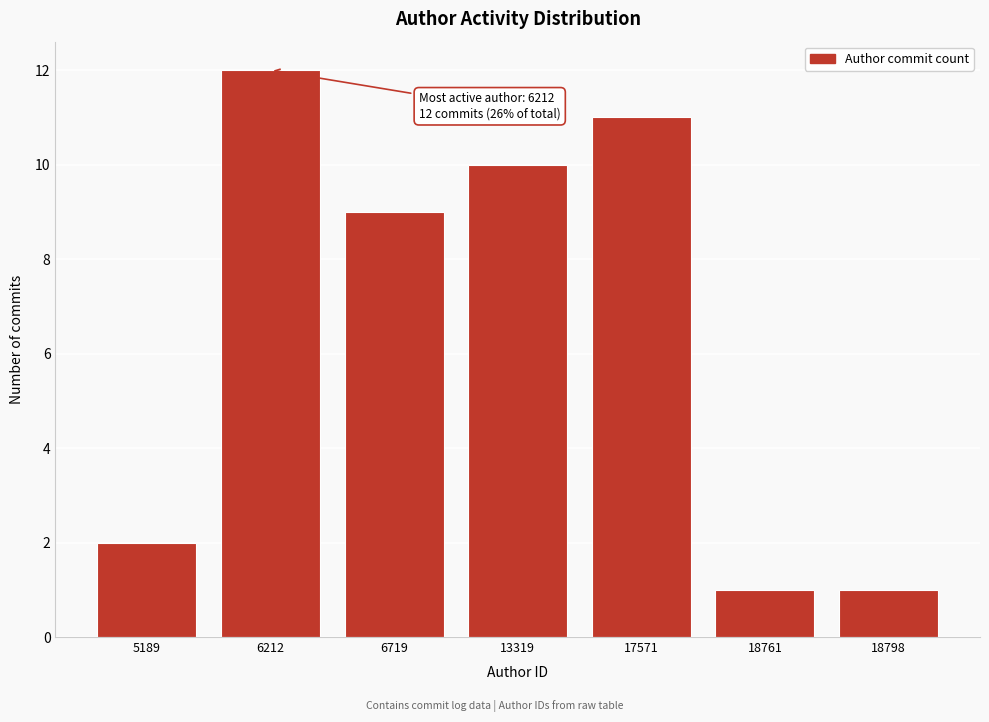

Reading left to right, transcribe all the data shown in this chart.

5189=2	6212=12	6719=9	13319=10	17571=11	18761=1	18798=1